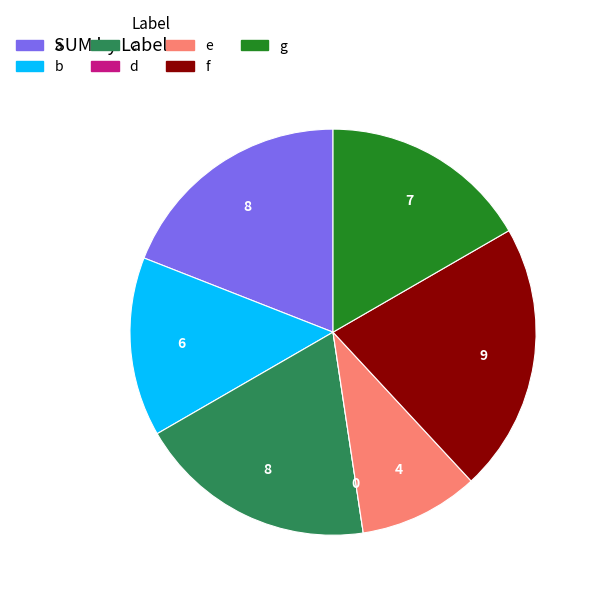

What is the largest slice in the pie chart?

f